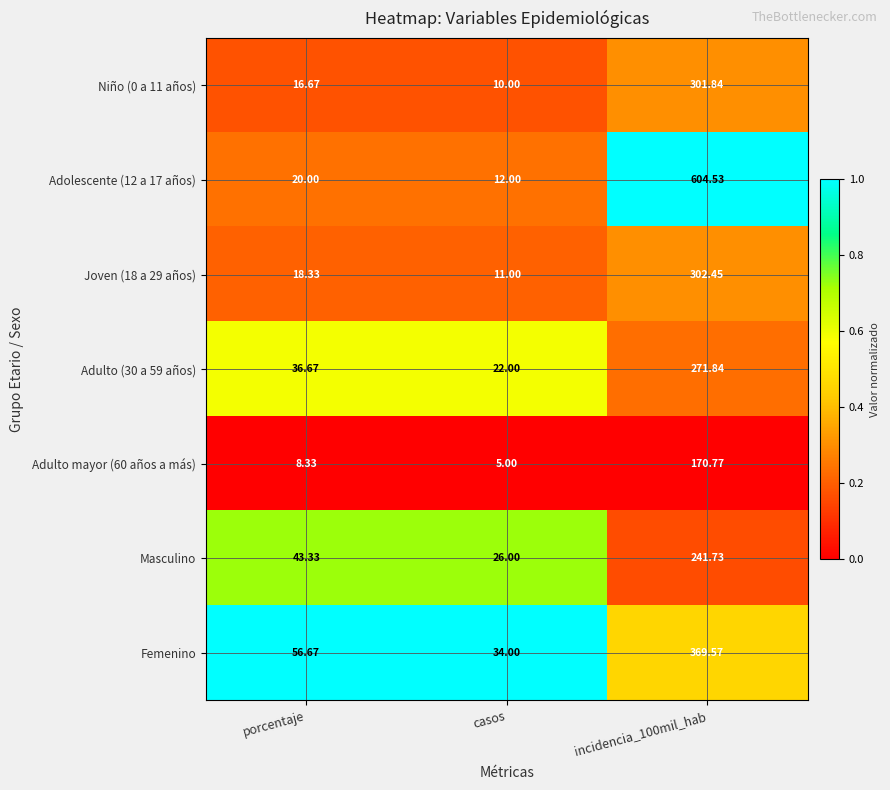

At which category does the chart reach its minimum across all series?

casos